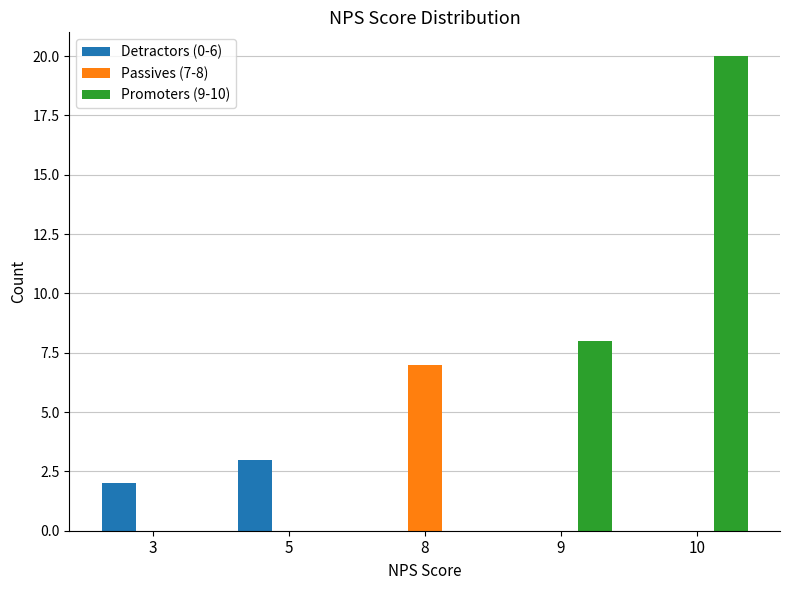

Is it true that Detractors (0-6) equals 2 at 3?

True